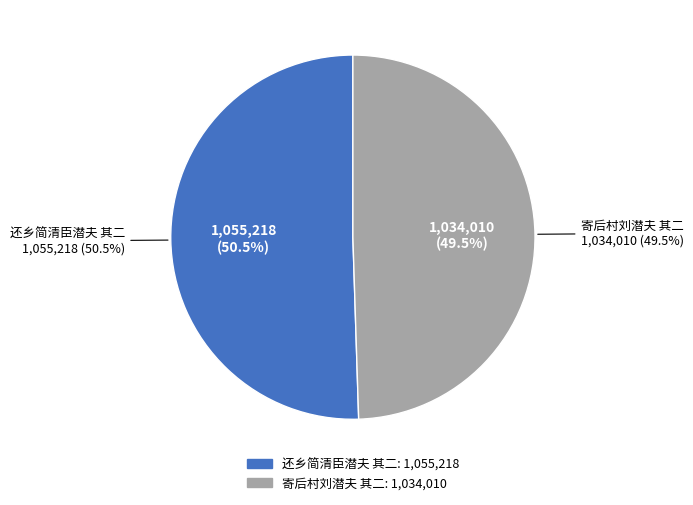

What percentage is the 寄后村刘潜夫 其二 slice, to the nearest percent?

49%